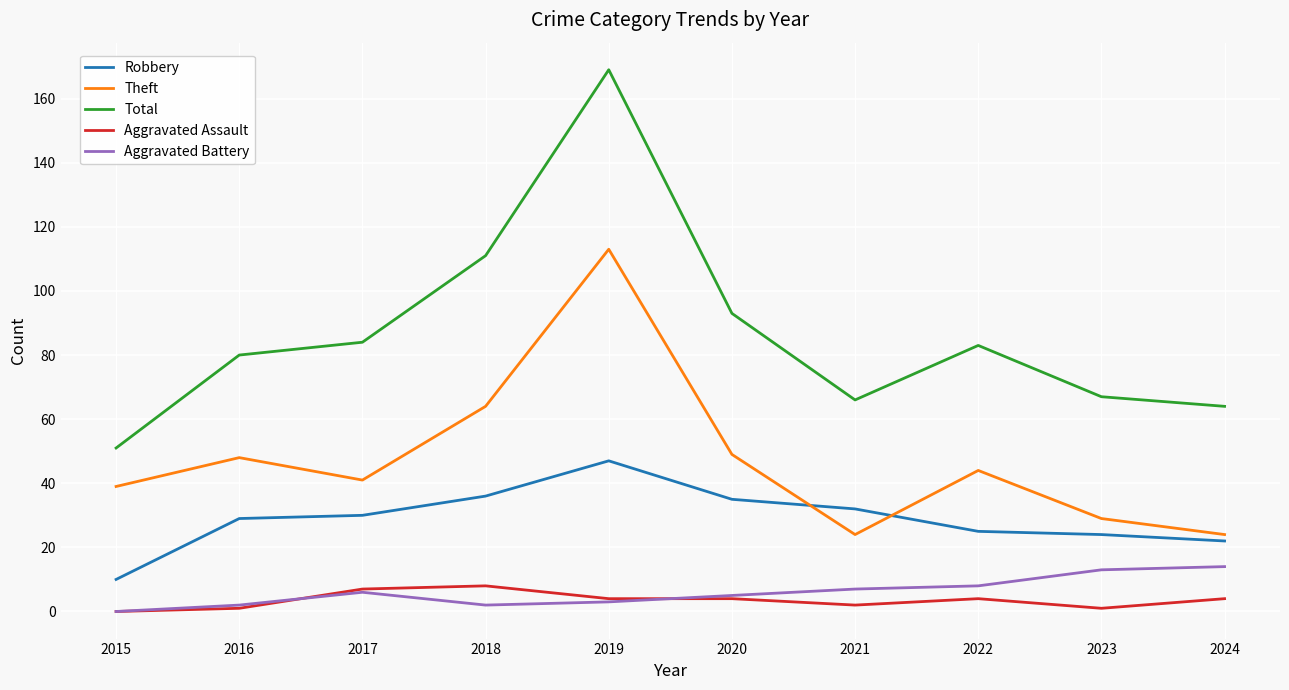

In Aggravated Battery, how many points are higher than both neighbors (excluding endpoints)?

1